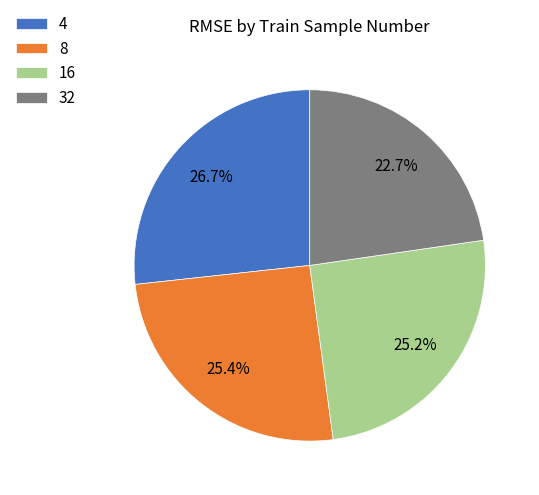

Count the number of slices in the pie.

4